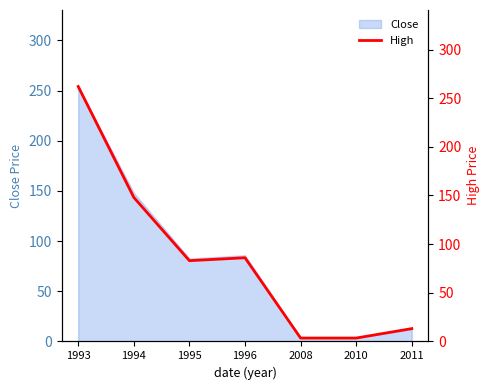

True or false: Close has a value of 53.7 at 1996.

False